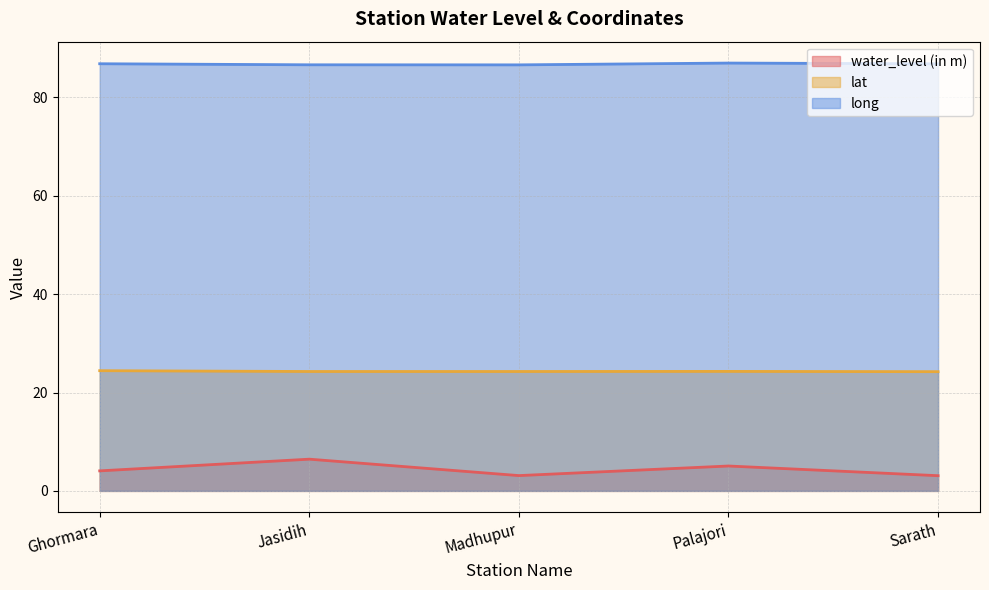

True or false: lat and water_level (in m) cross at least once.

False